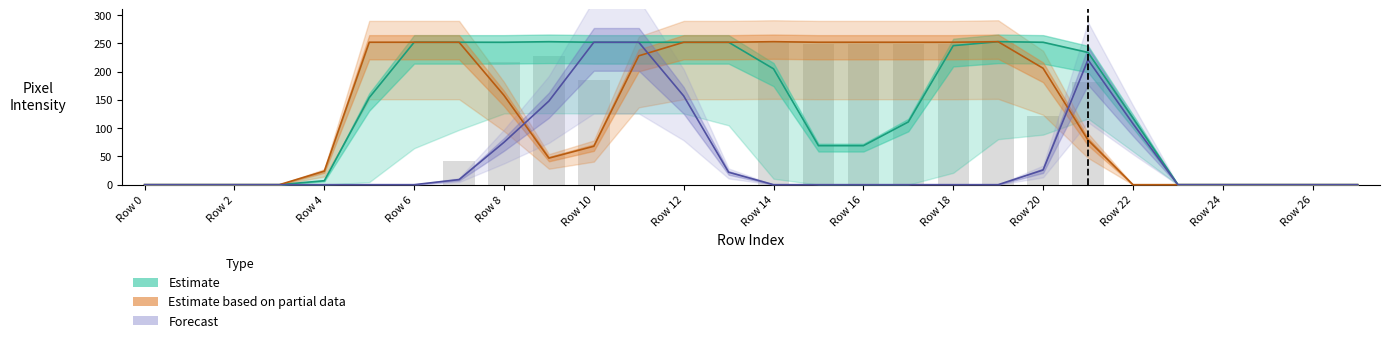

Is the value of Forecast at Row 6 greater than the value of Estimate at Row 0?

No